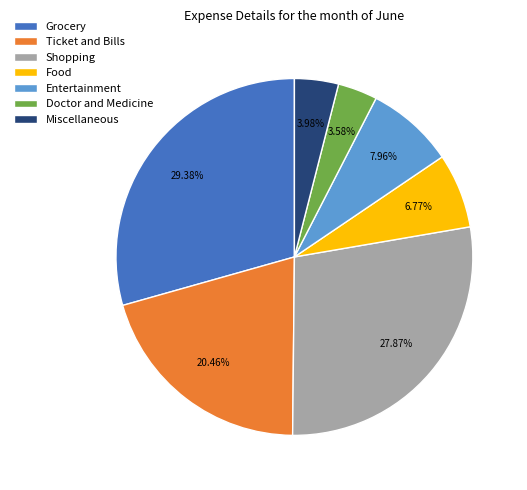

What percentage do Shopping and Ticket and Bills together represent?

48.3%